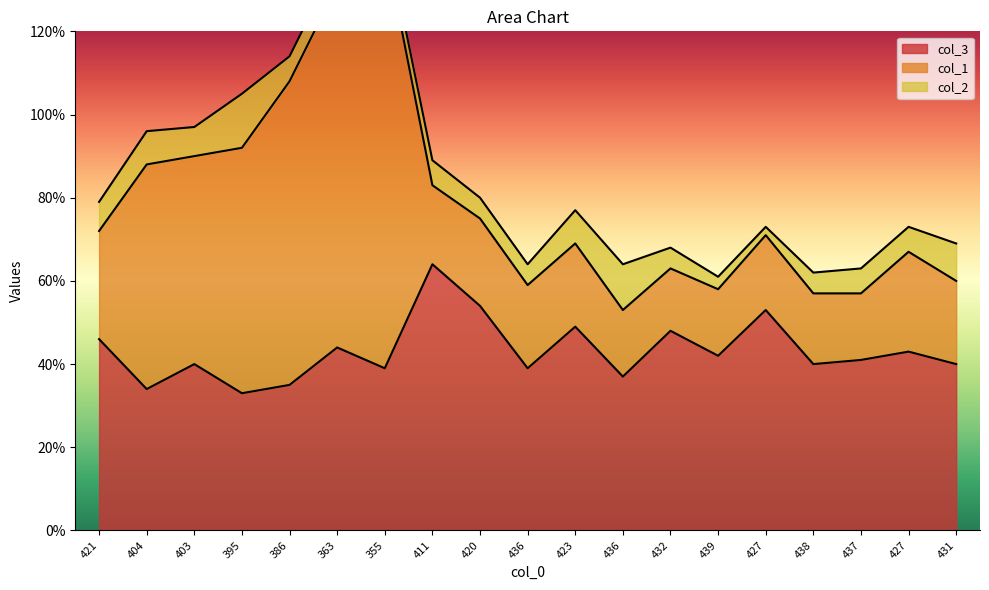

What is the difference between the col_1 values at 431 and 438?

3